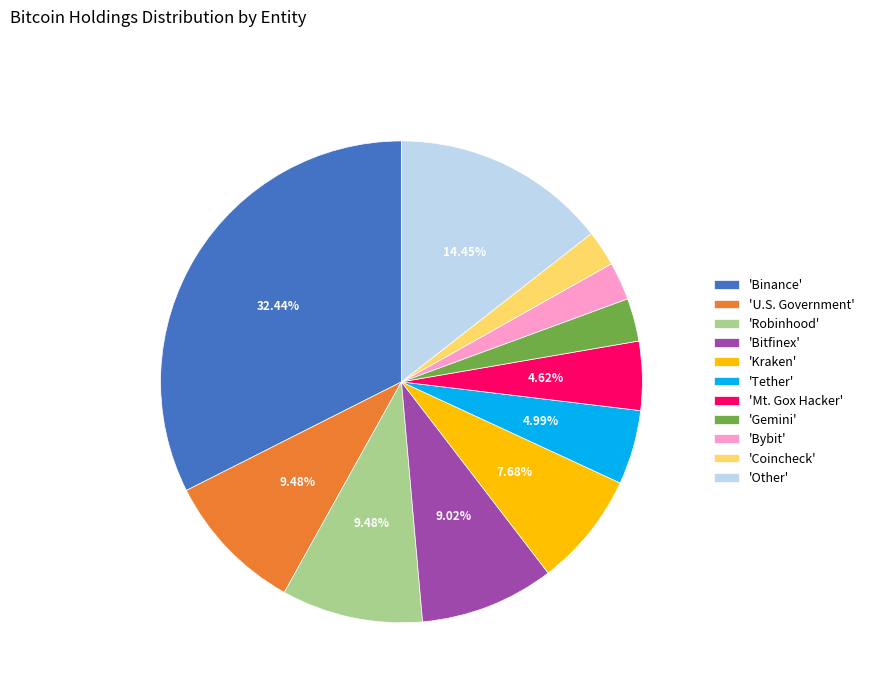

Which category has the biggest portion of the pie?

'Binance'